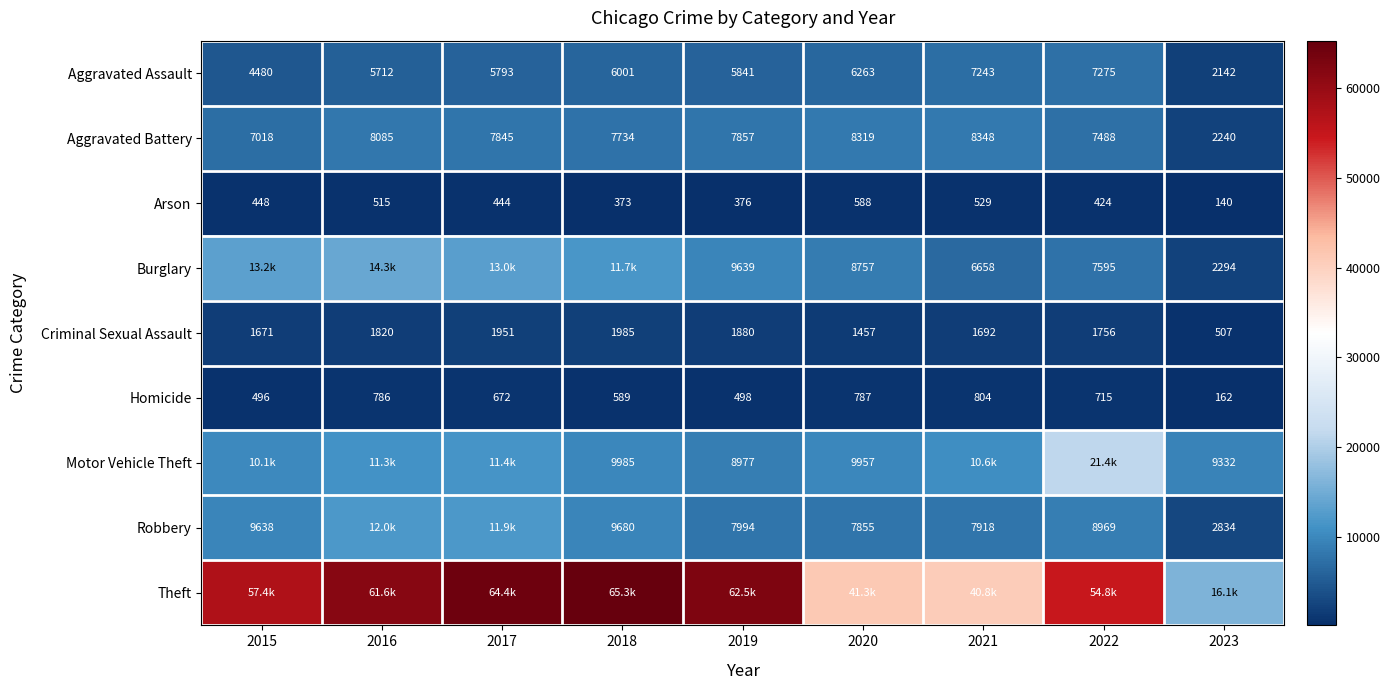

True or false: Criminal Sexual Assault has a value of 1756 at 2022.

True